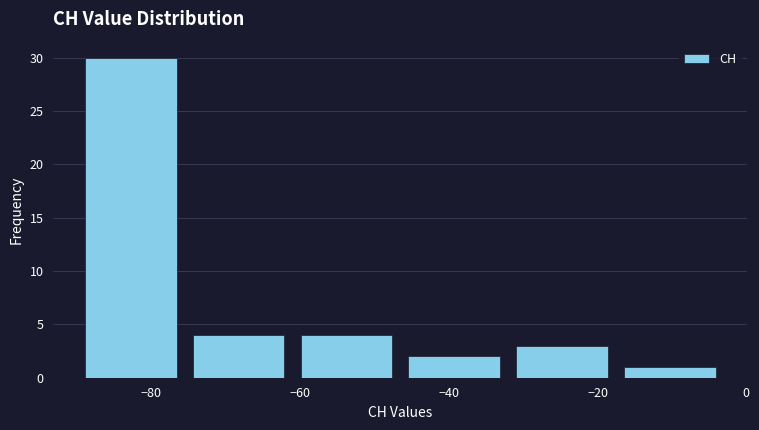

What is the height of the bar covering -75.5 to -61.0 on the x-axis? Neither the bar edges nor the heights are printed on the chart, so give them approximately, as read against the axes.

4